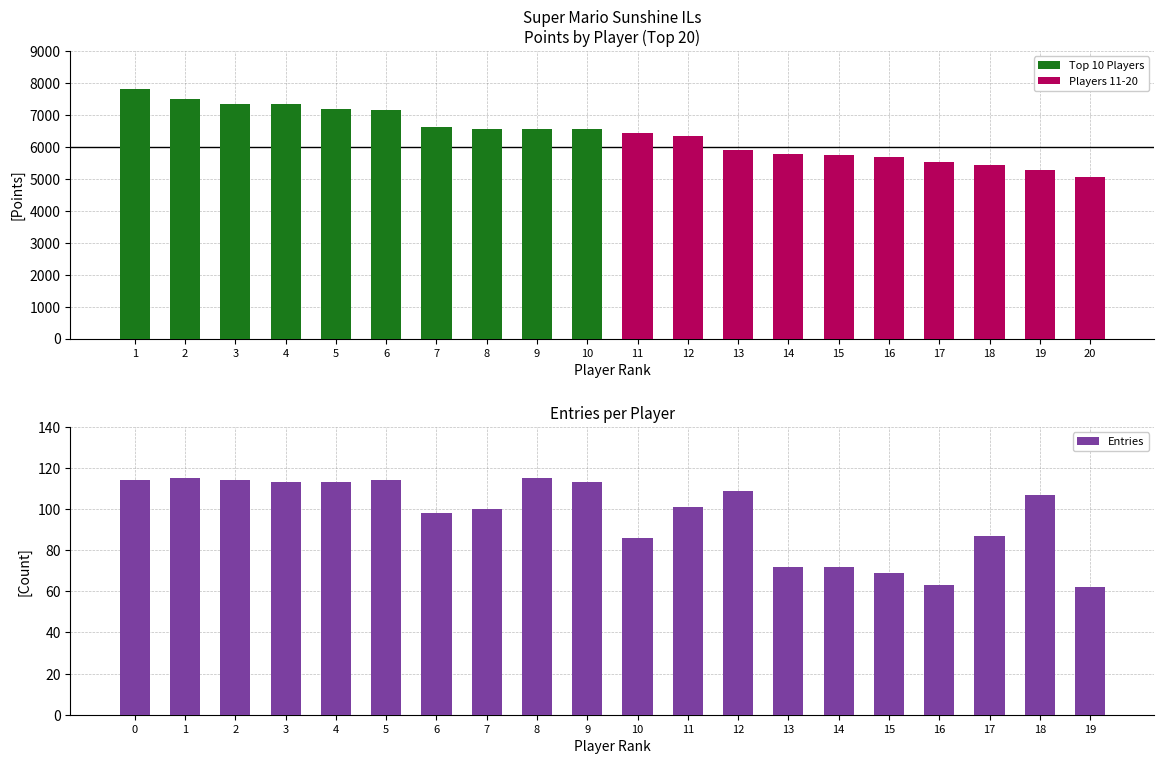

The Entries series shows 70 at 11. True or false?

False